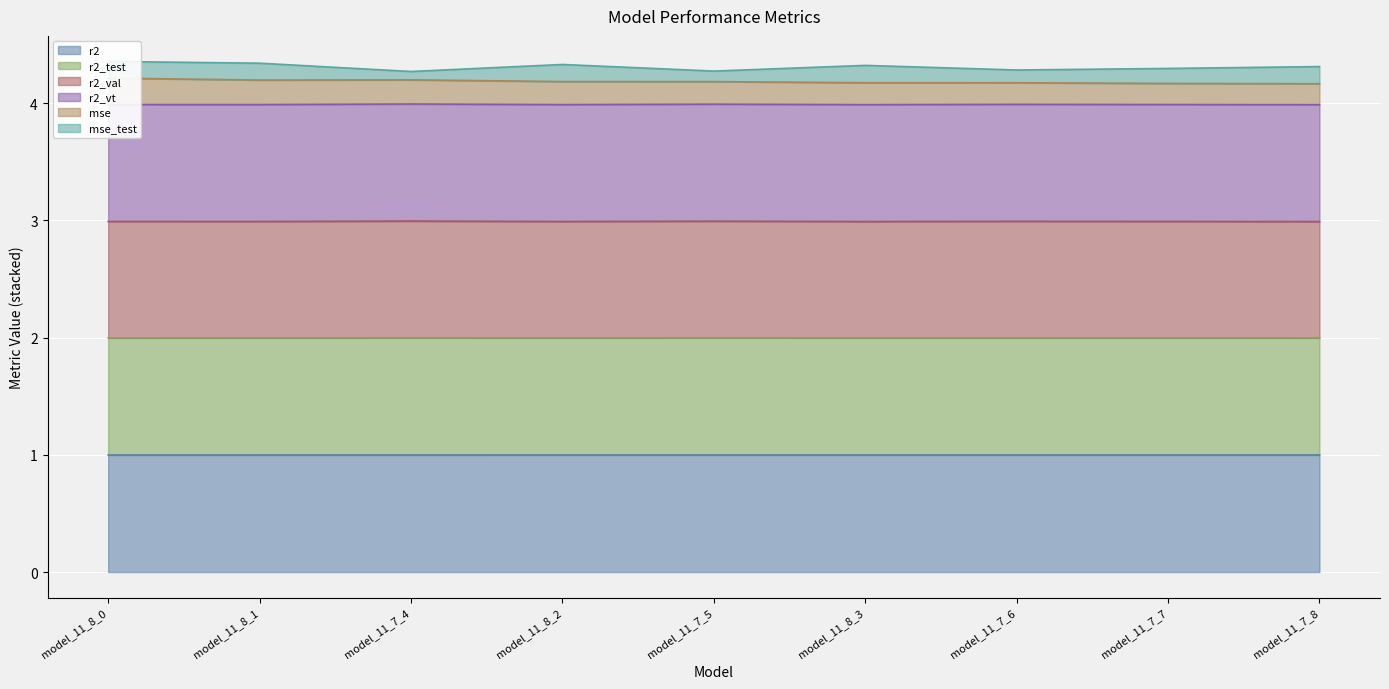

Does the chart display data point markers on the line(s)?

No